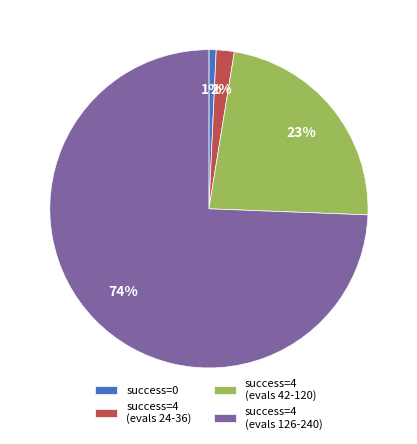

The success=4 (evals 126-240) slice represents 74% of the pie. True or false?

True